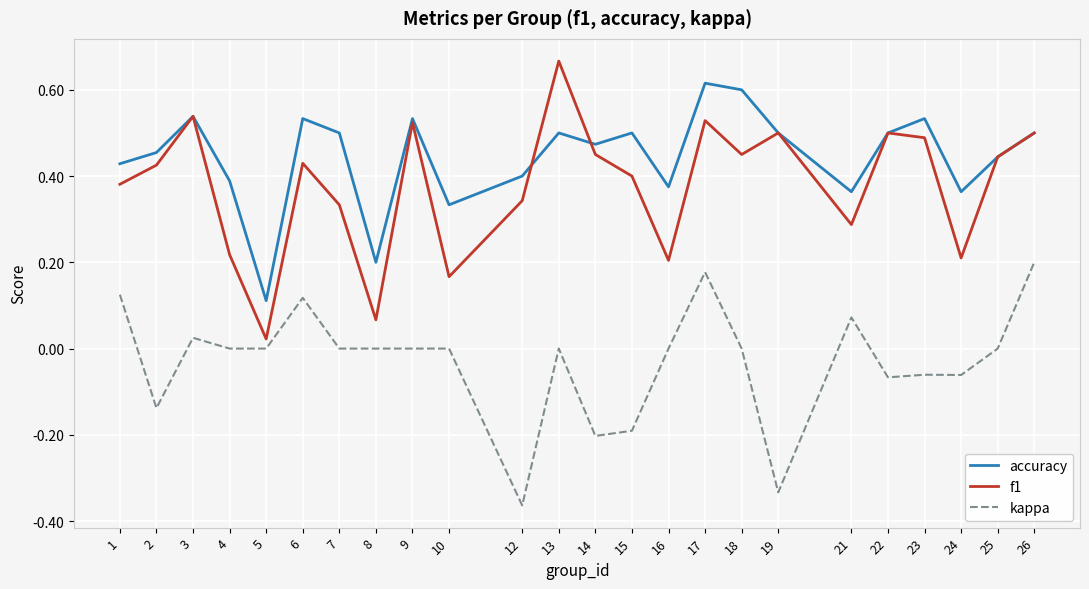

How many accuracy values are between 0 and 1?

24